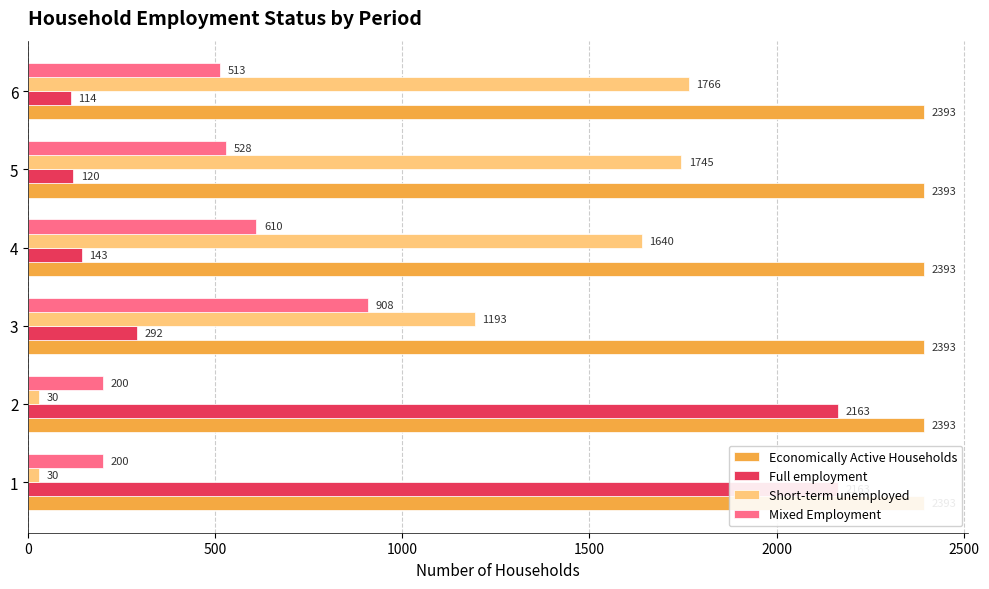

Does the chart contain any negative values?

No